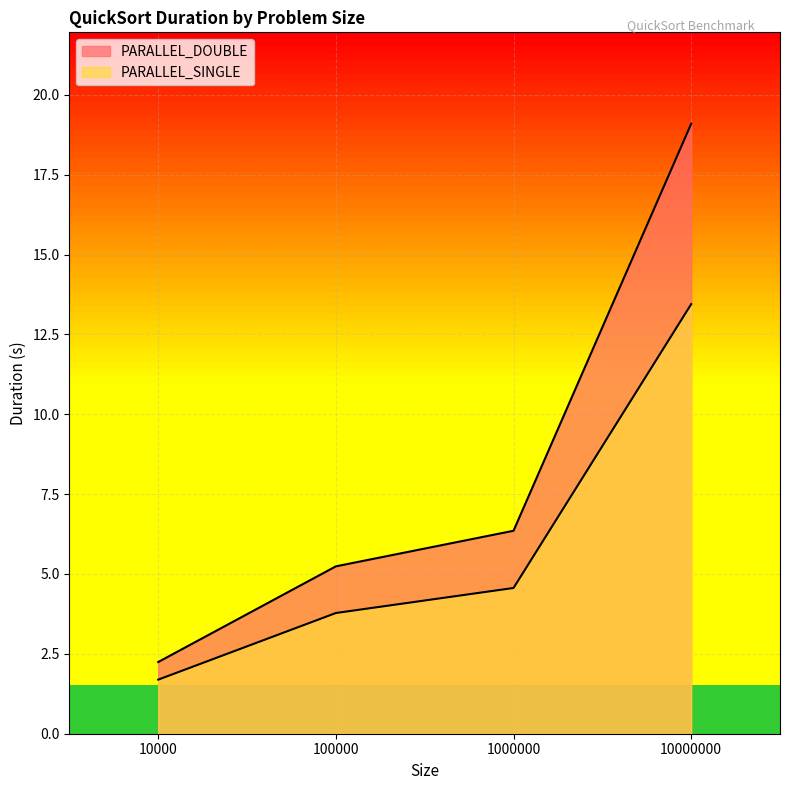

True or false: PARALLEL_DOUBLE and PARALLEL_SINGLE cross at least once.

False